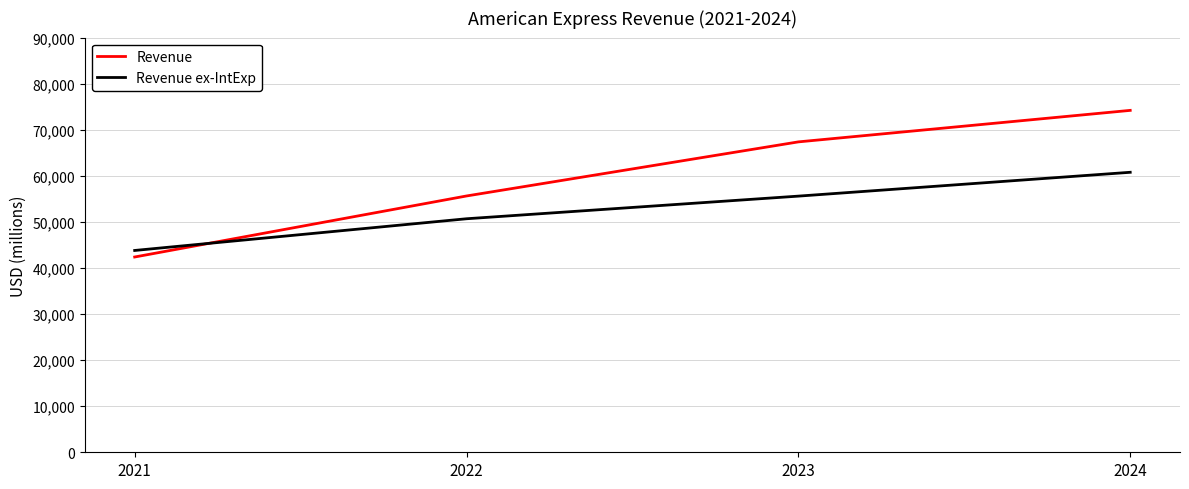

What is the greatest value displayed?

74201